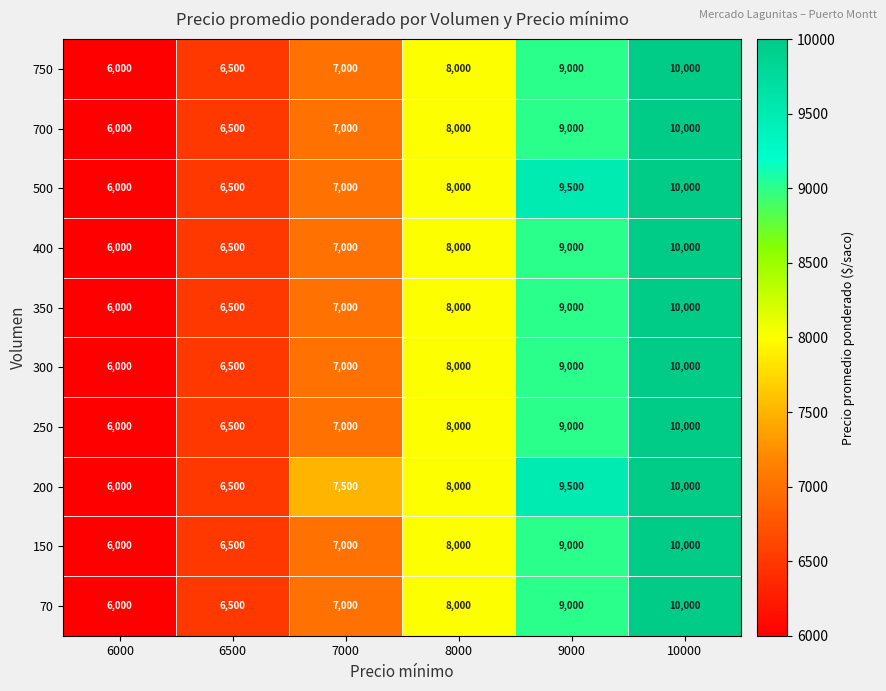

Which series has the largest total across all categories?

200